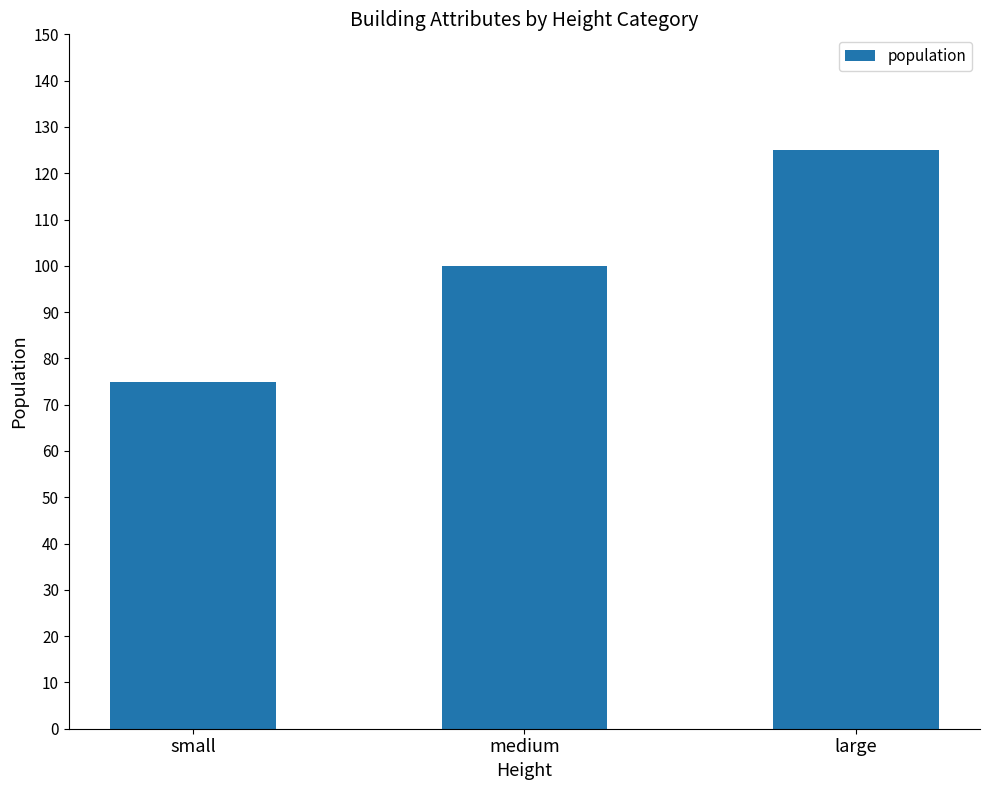

What is the label of the 3rd bar from the left?

large